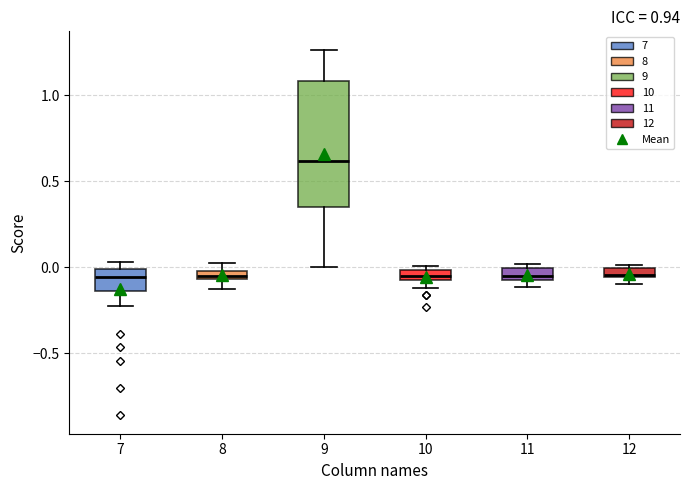

Which box is the tallest, from its lower edge to its upper edge?

9